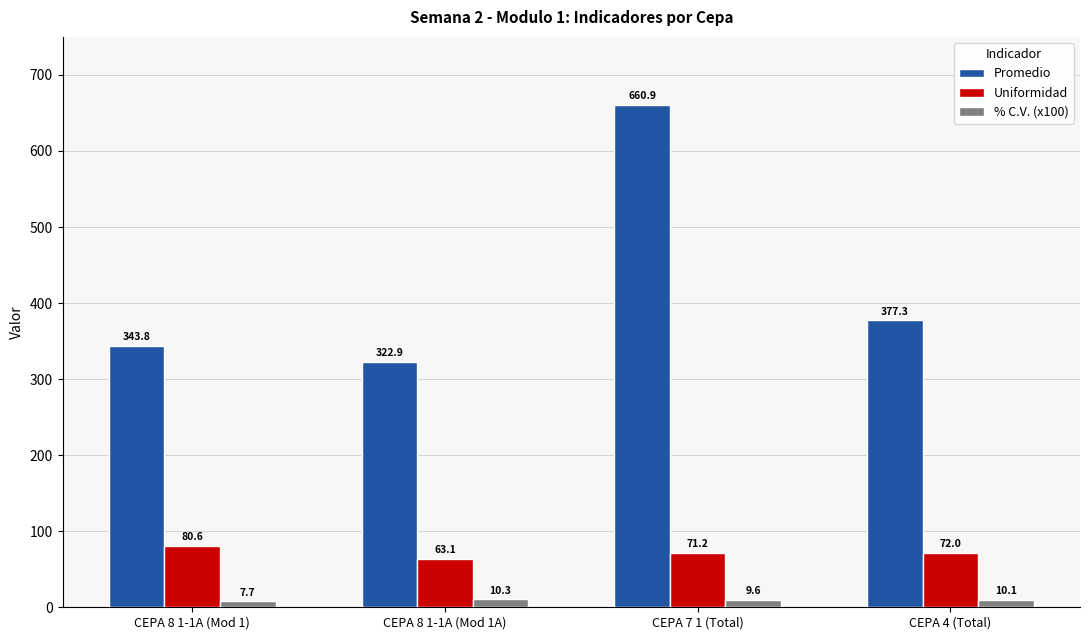

At CEPA 8 1-1A (Mod 1), list the series in order from smallest to largest.

% C.V. (x100), Uniformidad, Promedio